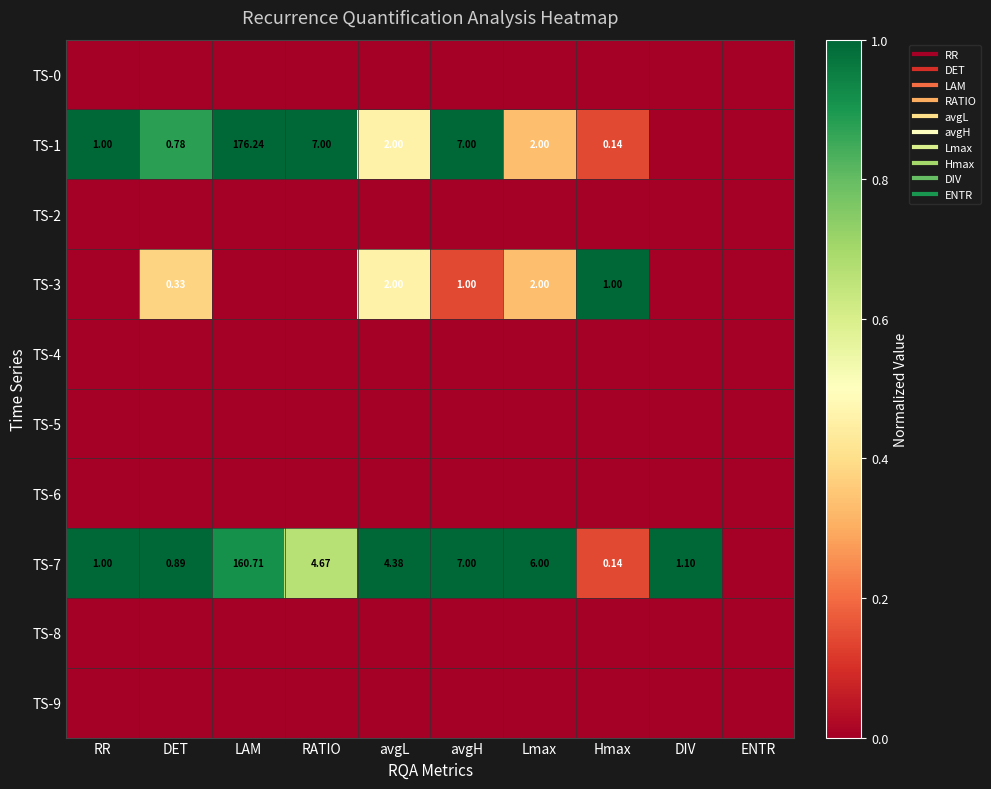

True or false: TS-7 has a value of 0.9 at LAM.

True